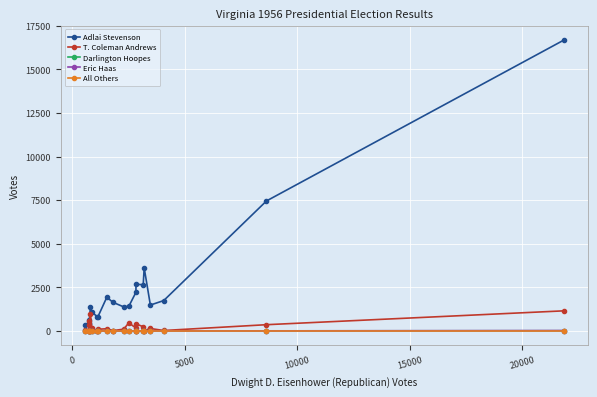

What is the maximum value shown in the chart?

16674